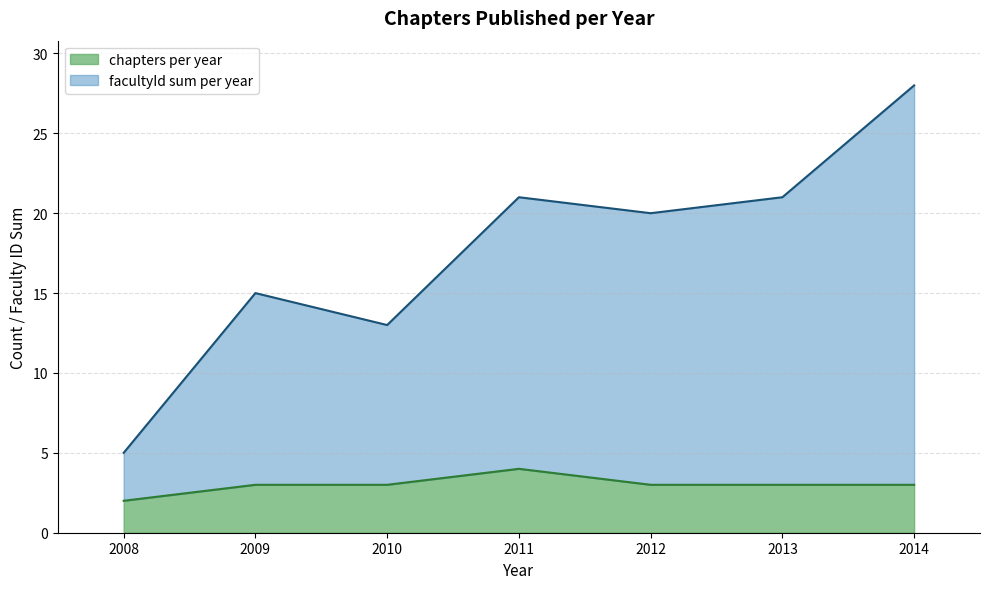

Read the value at 2009.

3